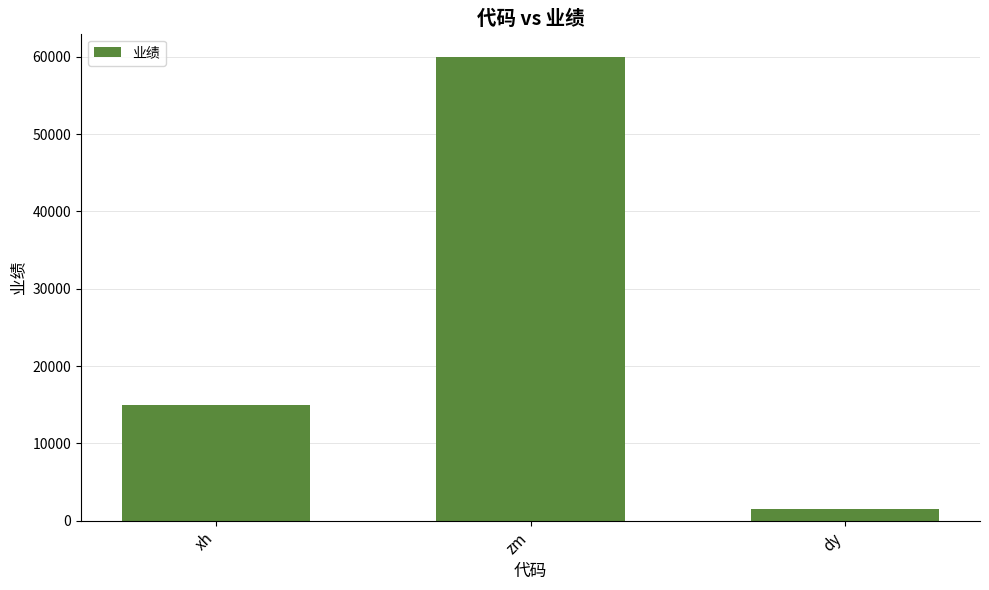

What is the difference between the maximum and minimum values?

58440